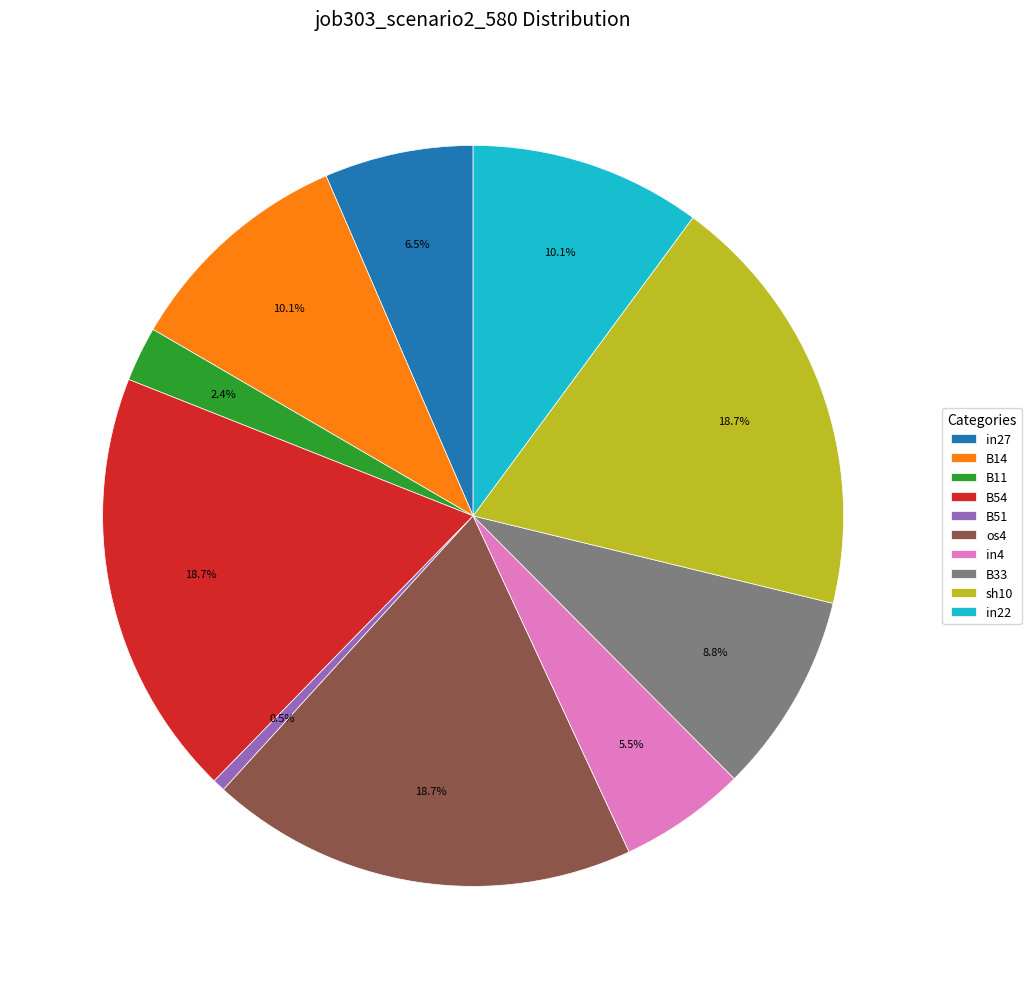

True or false: sh10 accounts for 11% of the total.

False